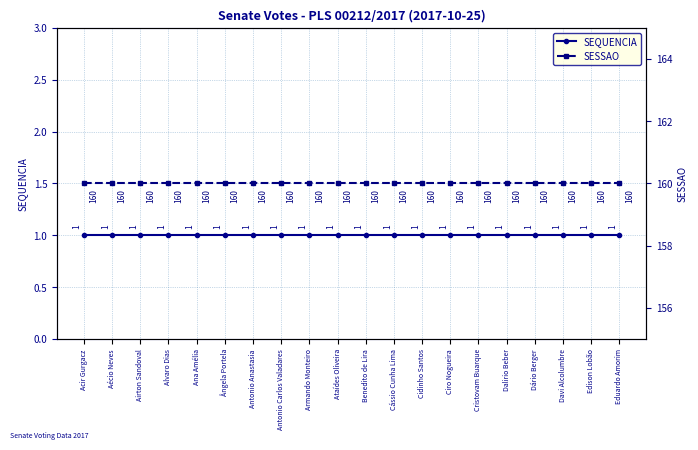

Is the value of SESSAO at Ciro Nogueira greater than the value of SEQUENCIA at Ataídes Oliveira?

Yes